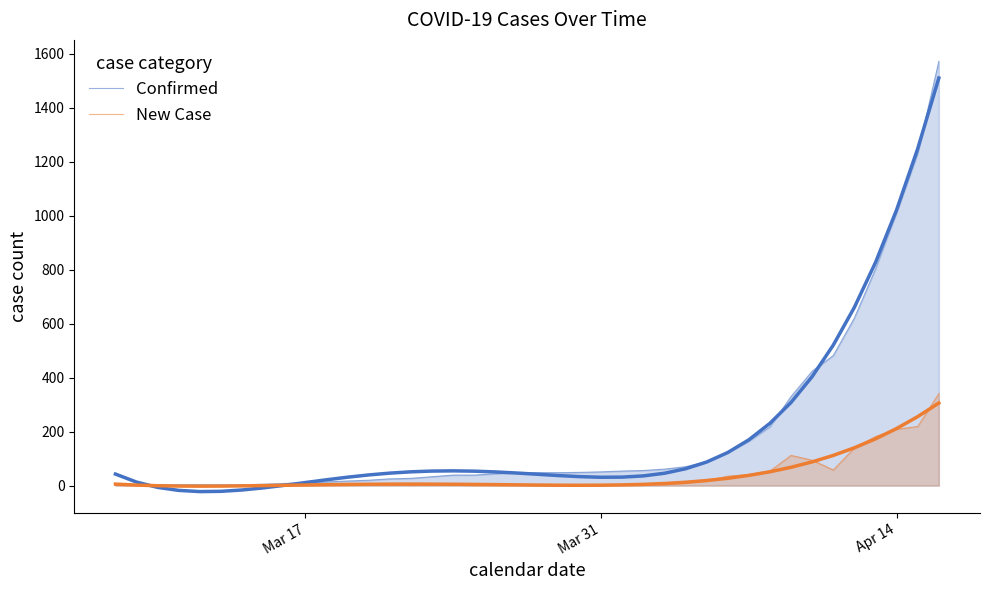

True or false: Confirmed and New Case intersect in this chart.

False